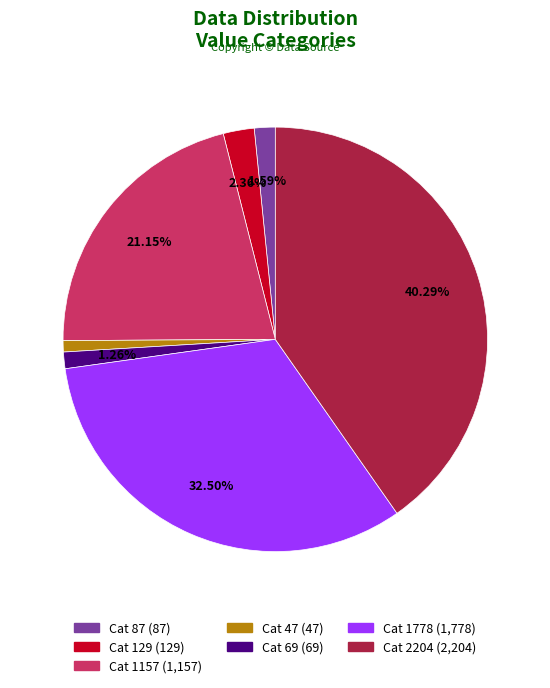

Does any single category account for the majority?

No